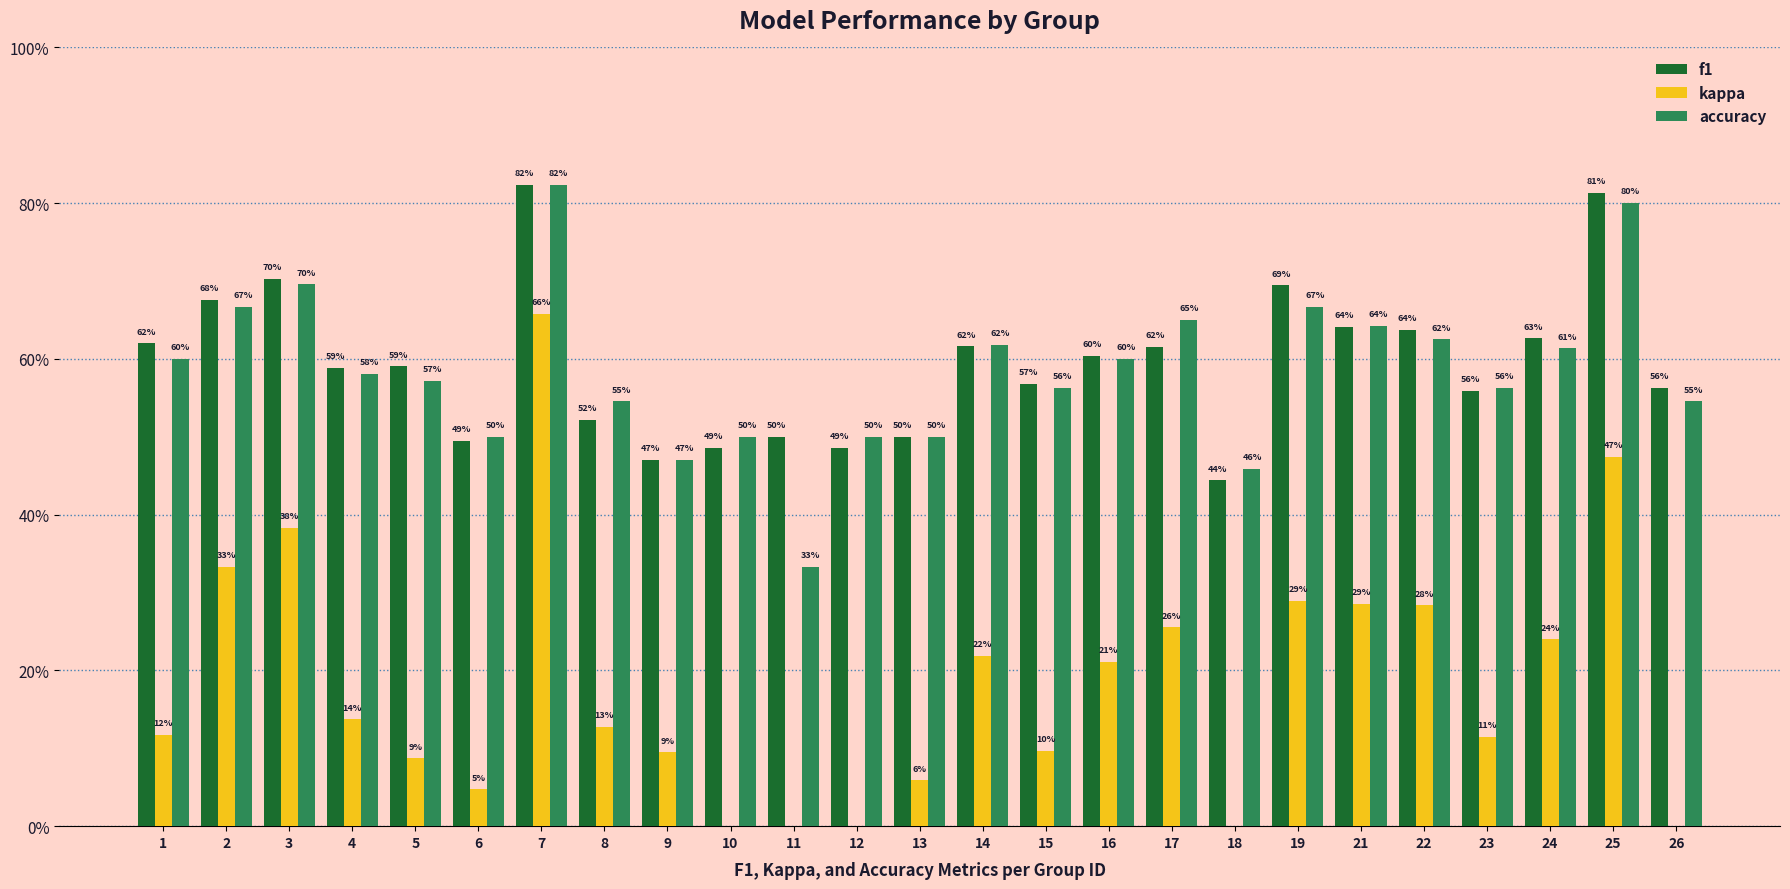

The value of f1 at 24 is 0.8. True or false?

False